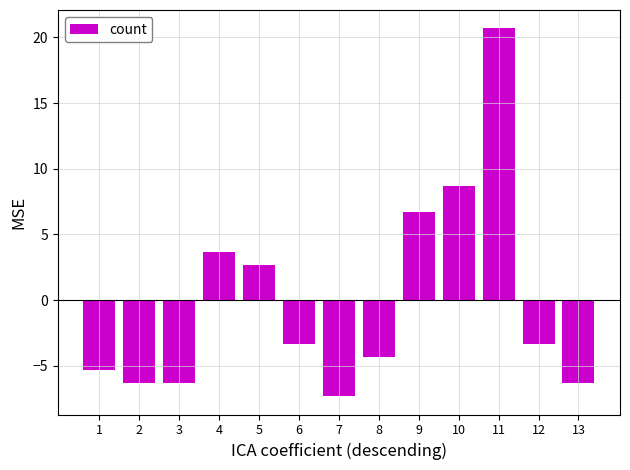

Which has a higher value, 5 or 4?

4